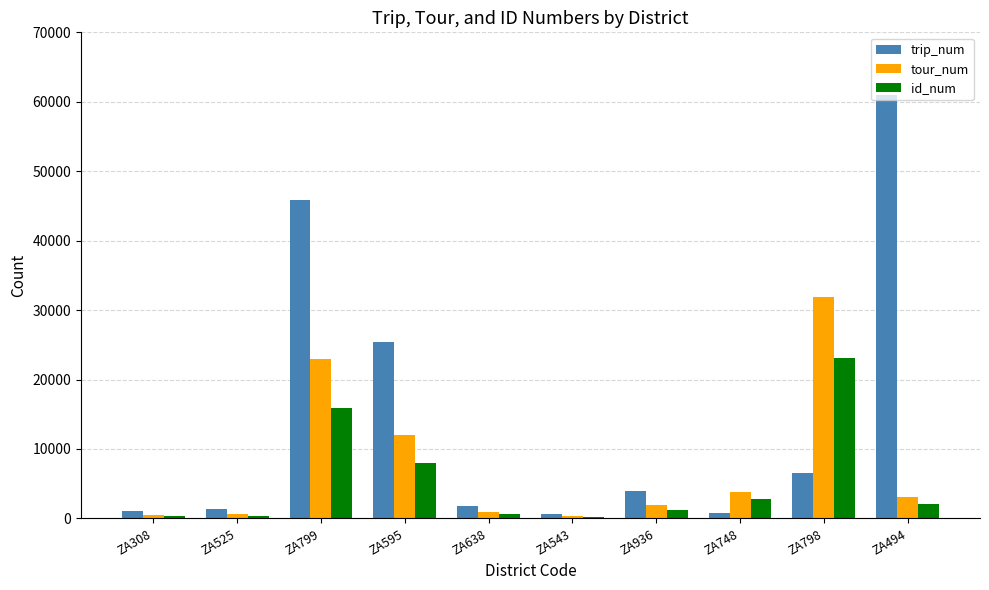

What is the highest value of the trip_num series?

60983